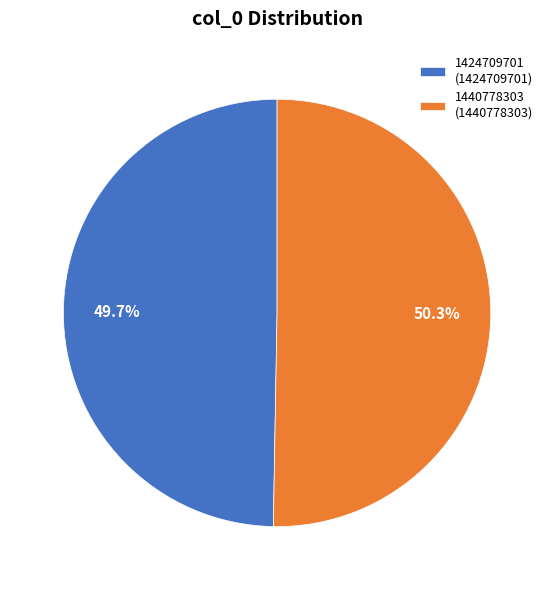

What portion of the pie excludes 1424709701?

50.3%